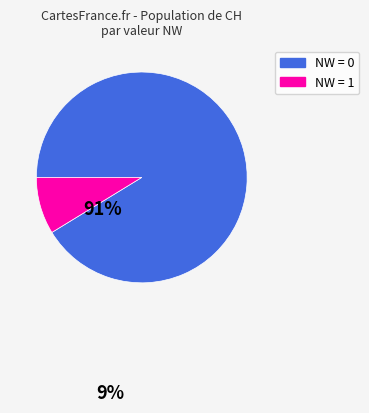

Is there any slice that represents more than half of the pie?

Yes